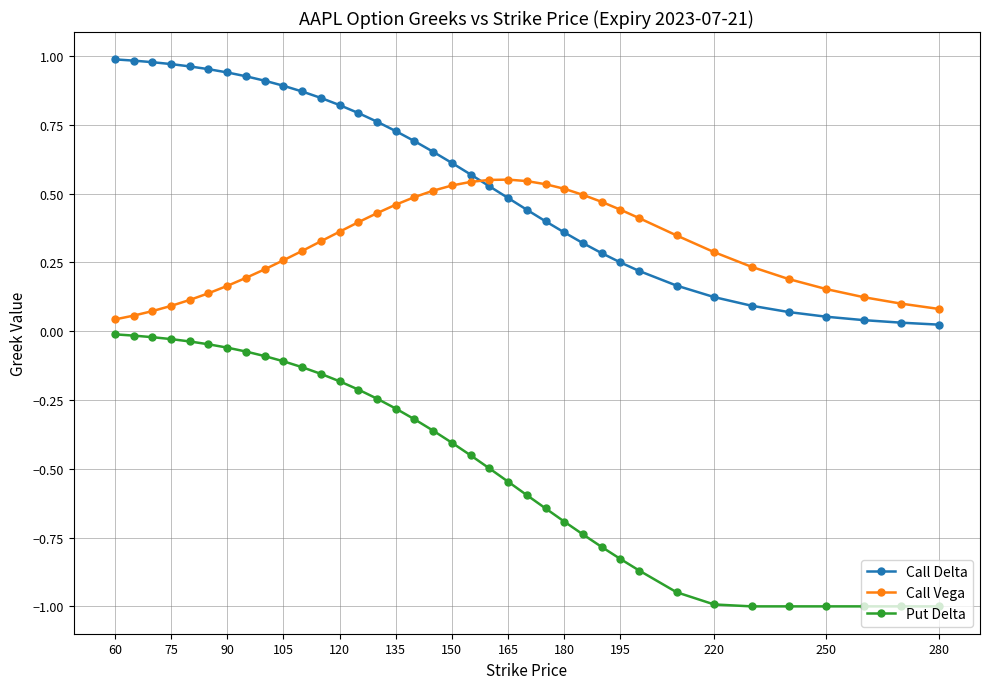

Which series has the largest total across all categories?

Call Delta